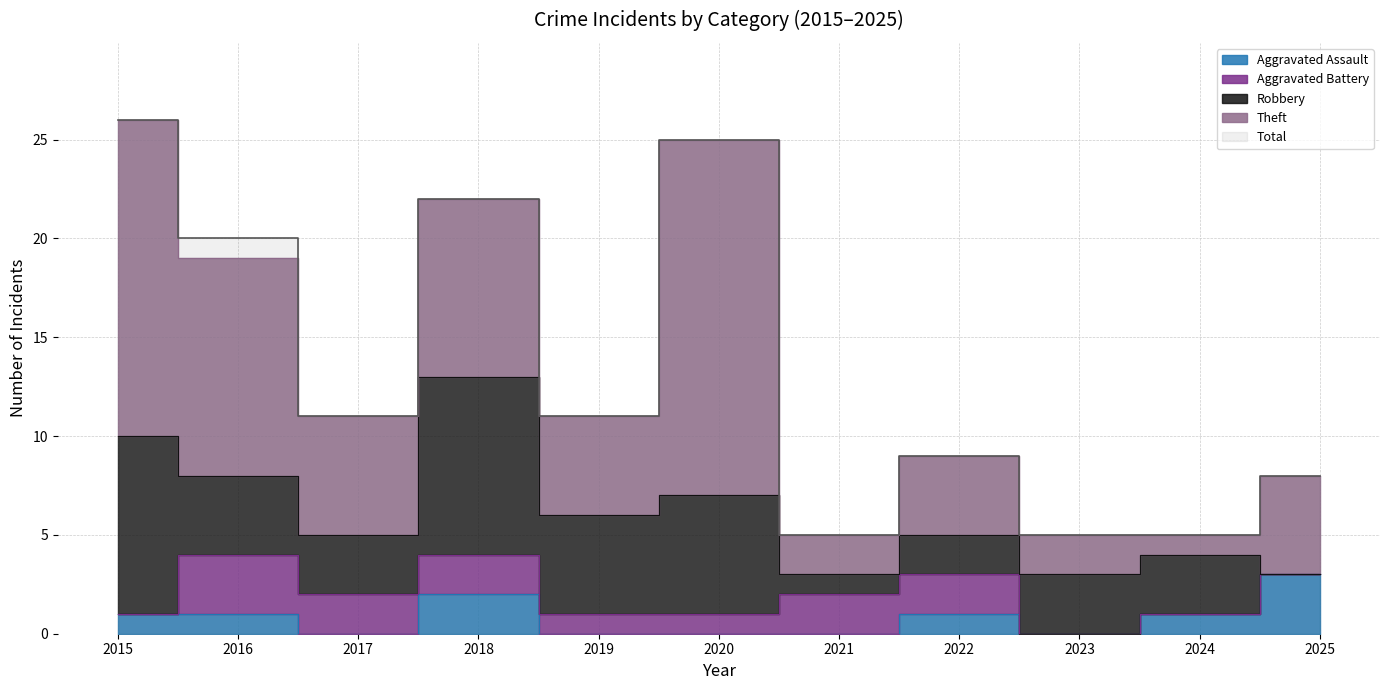

Does the chart have visible grid lines?

Yes